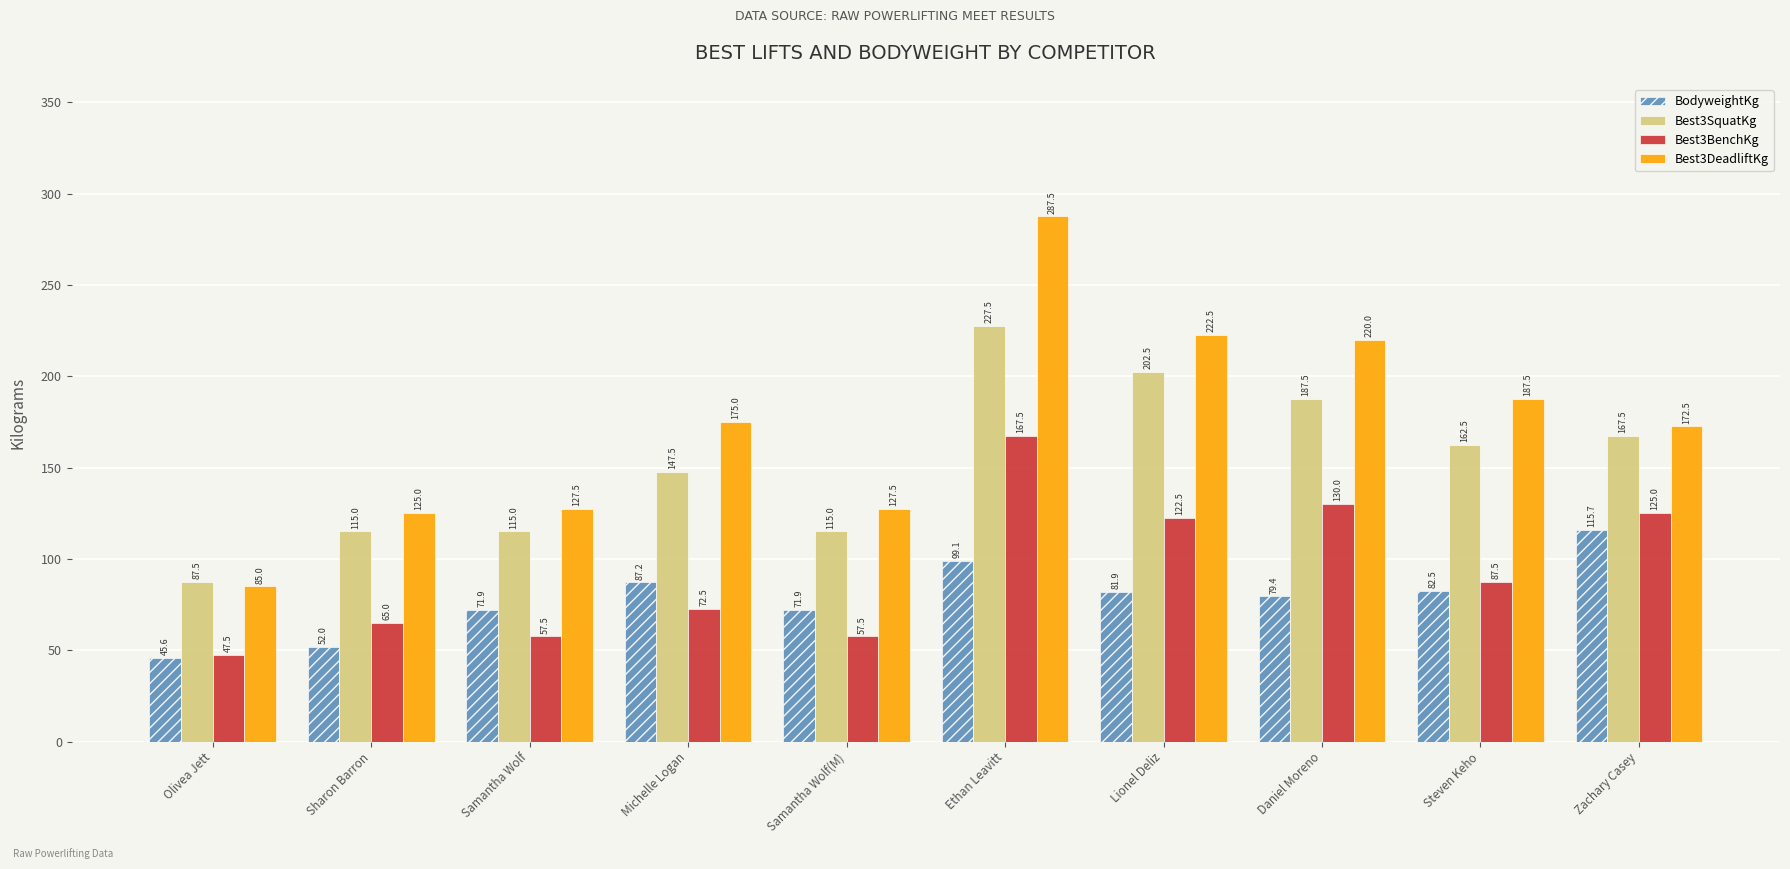

At which label does Best3SquatKg first exceed 162?

Ethan Leavitt